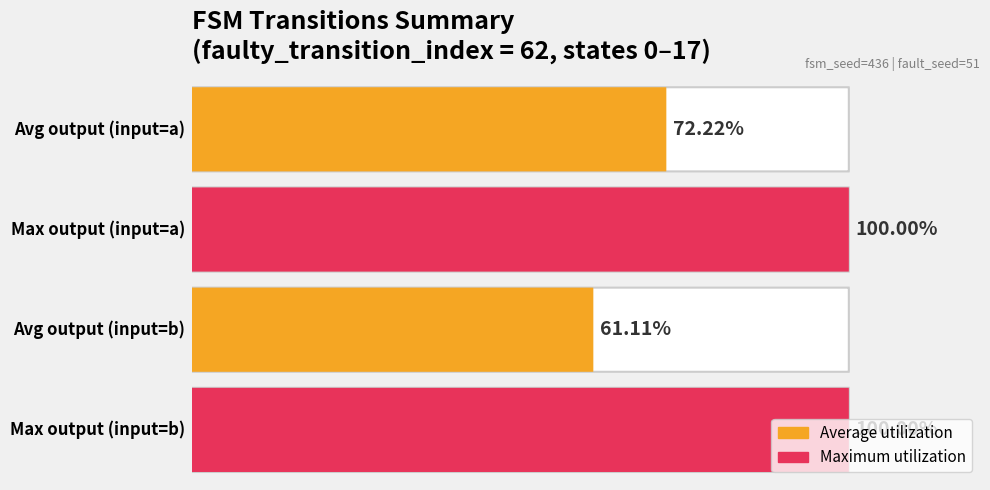

Is it true that input_a_output equals 0 at State 6?

False